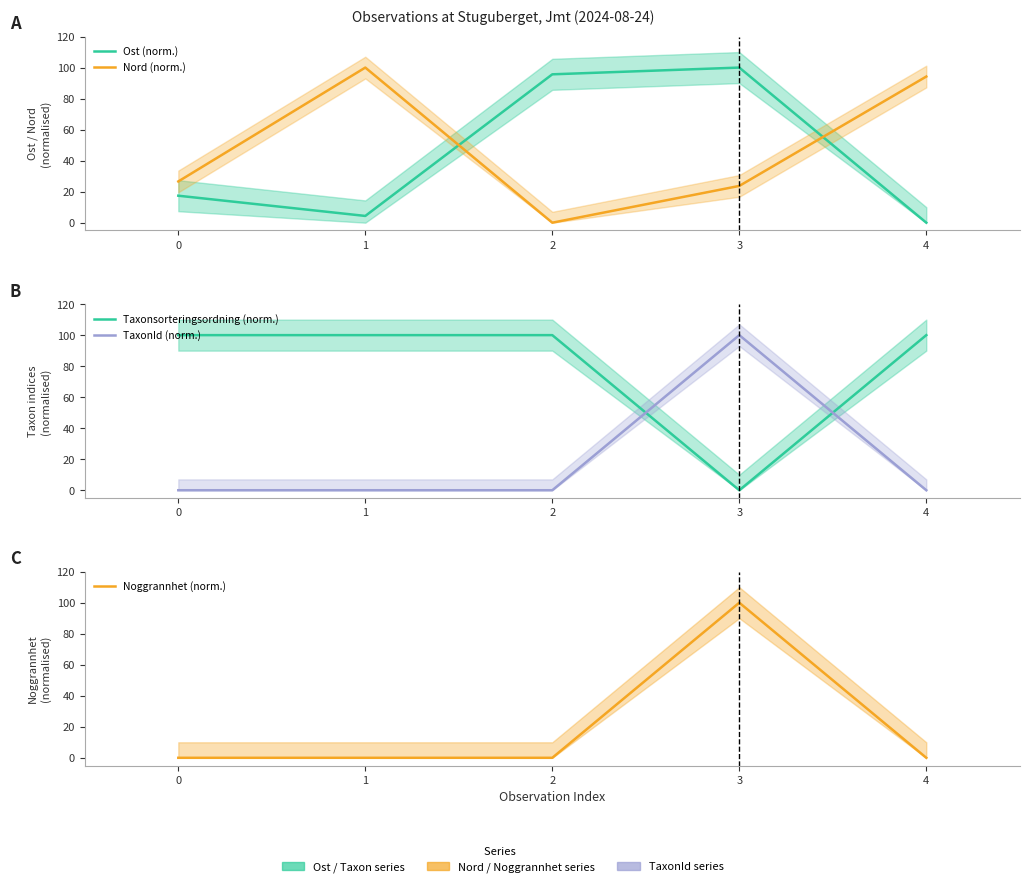

At which category is the sum across all series the highest?

3